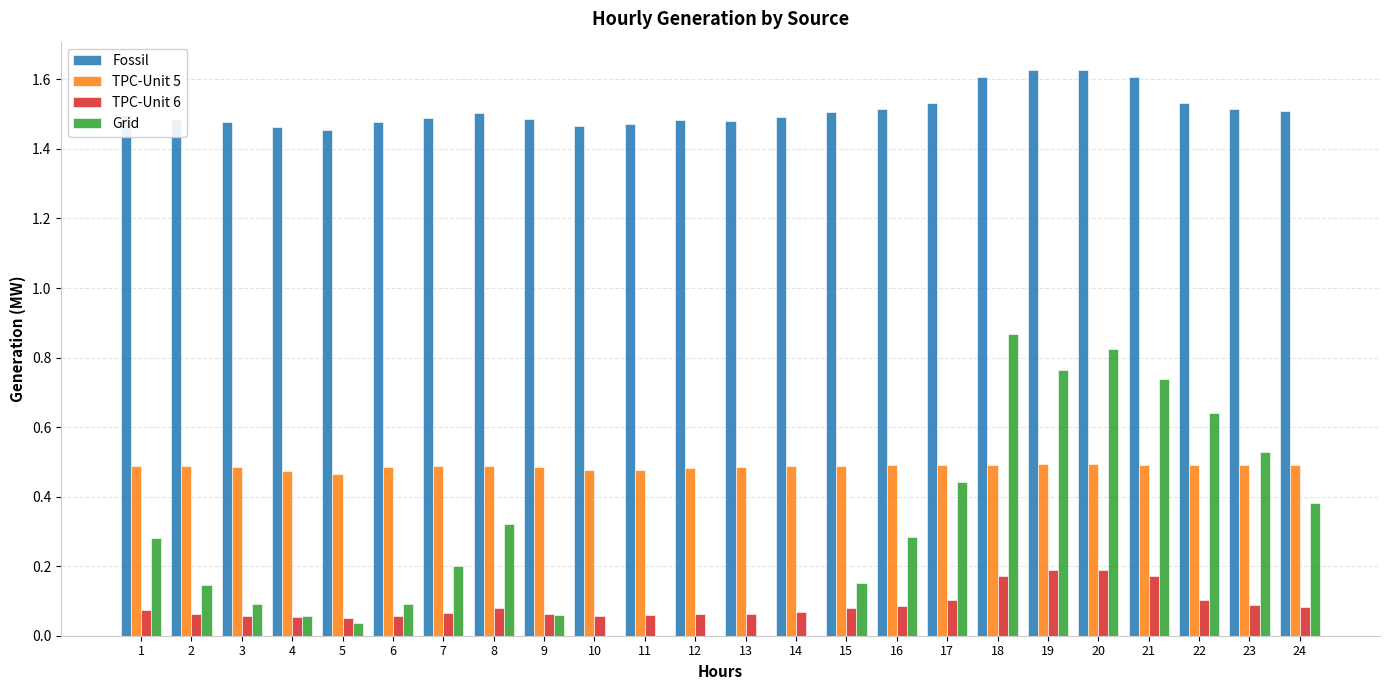

What is the total value across all series at 7?

2.2